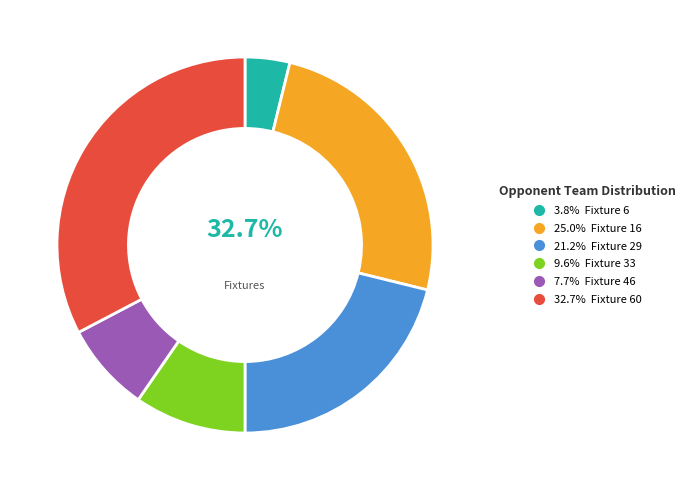

Which slice is the largest?

Fixture 60